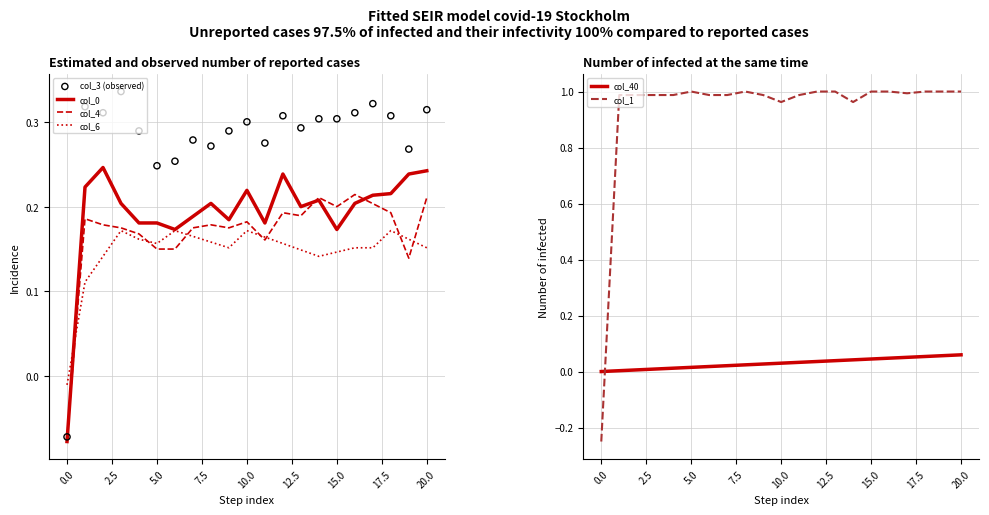

What are all the series names shown in the legend?

col_0, col_4, col_6, col_3 (observed), col_40, col_1